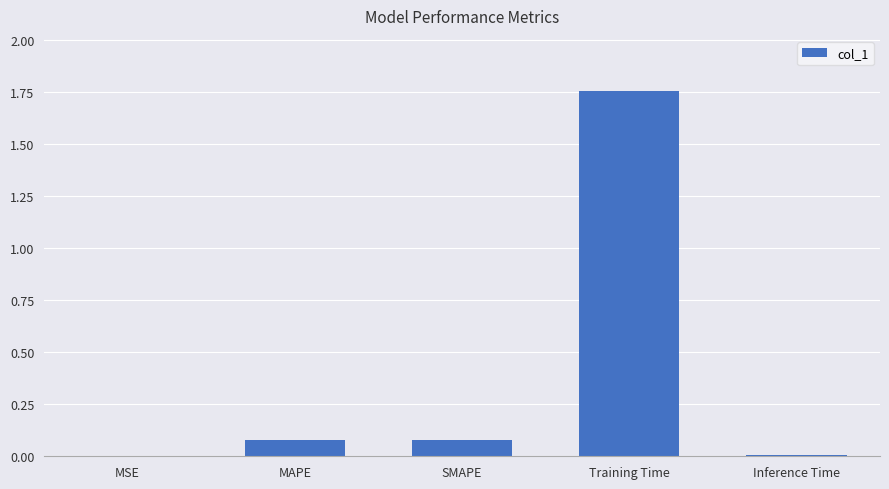

The value at MSE is 0.0. True or false?

True